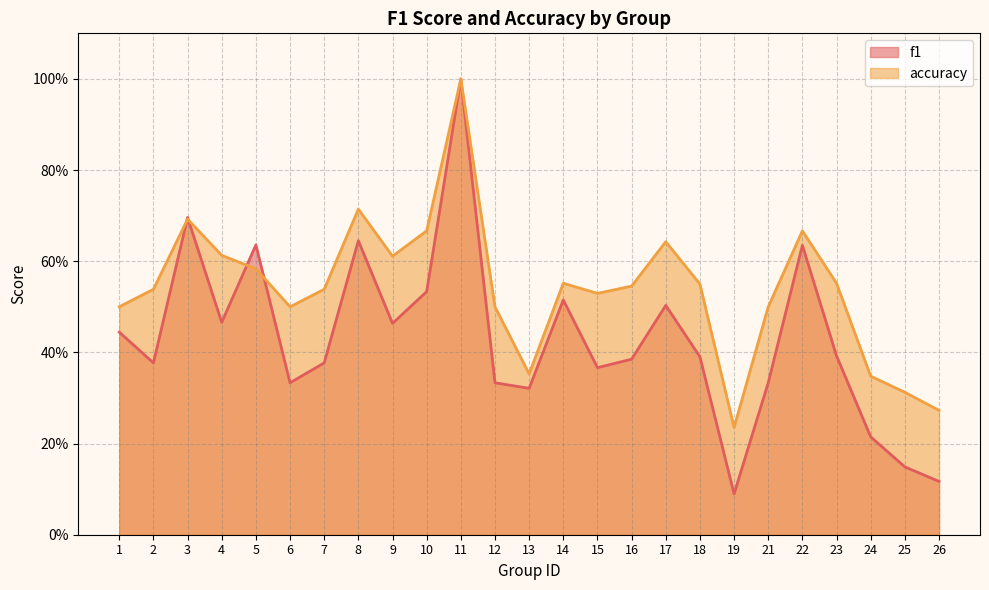

What is the sum of all f1 values?

10.7